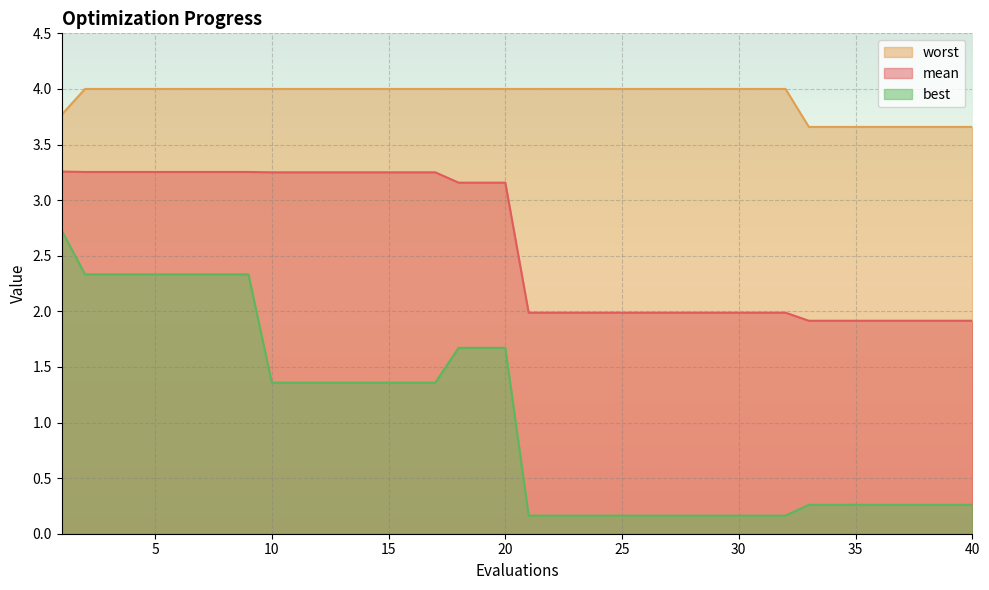

What is the difference between the highest and lowest values at 9?

1.7